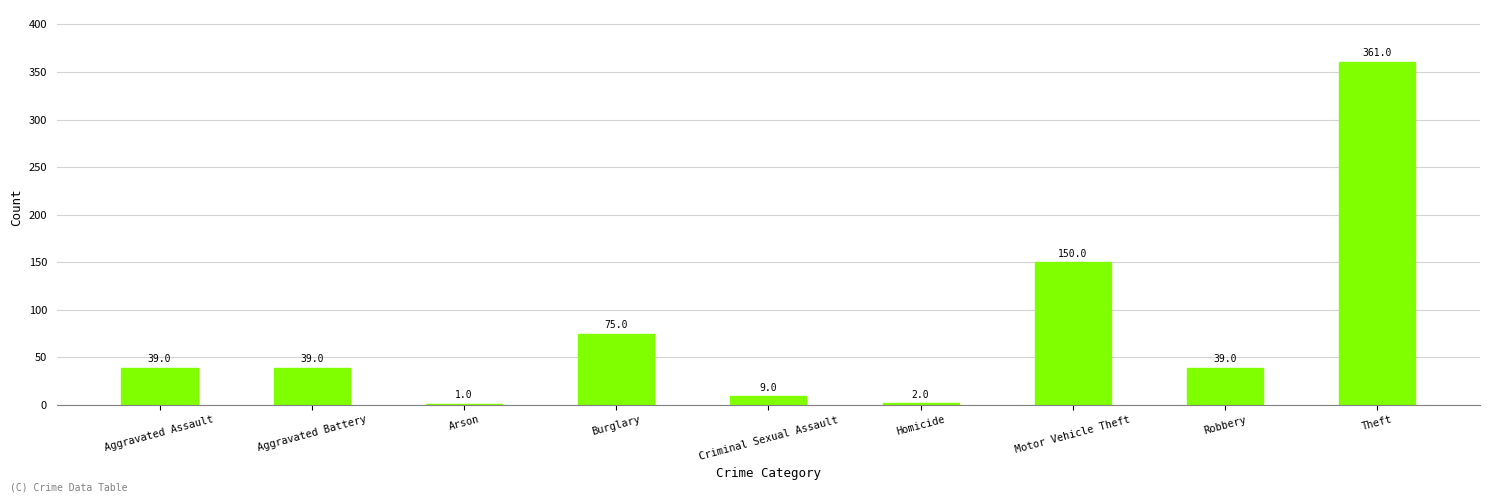

What is the sum of the values at Homicide and Burglary?

77